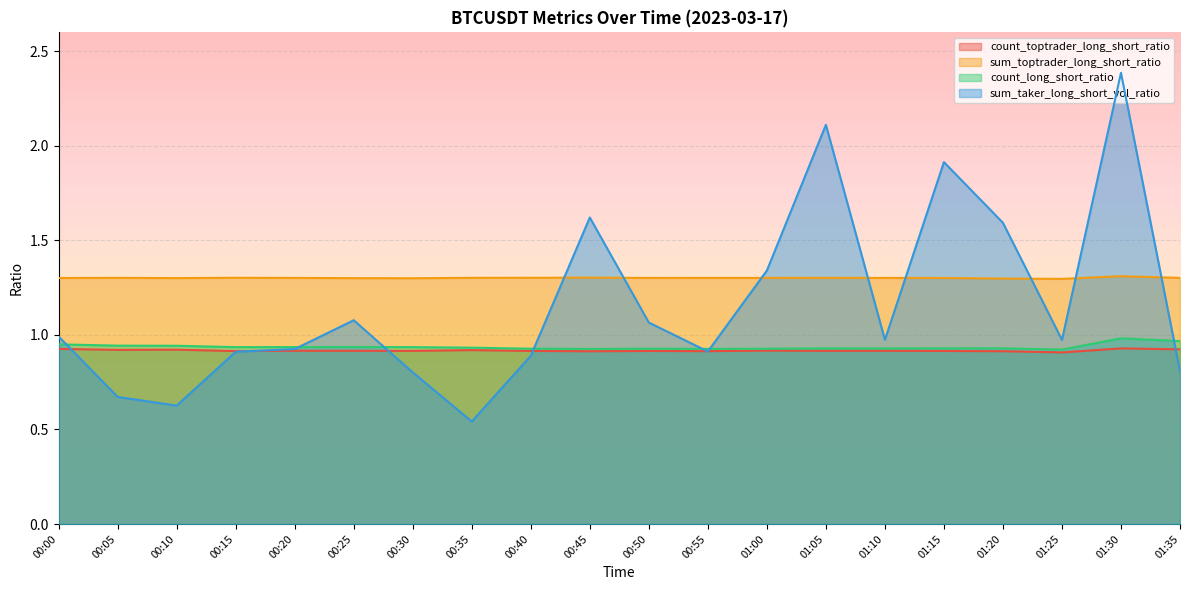

List the series in order of their peak value, highest first.

sum_taker_long_short_vol_ratio, sum_toptrader_long_short_ratio, count_long_short_ratio, count_toptrader_long_short_ratio